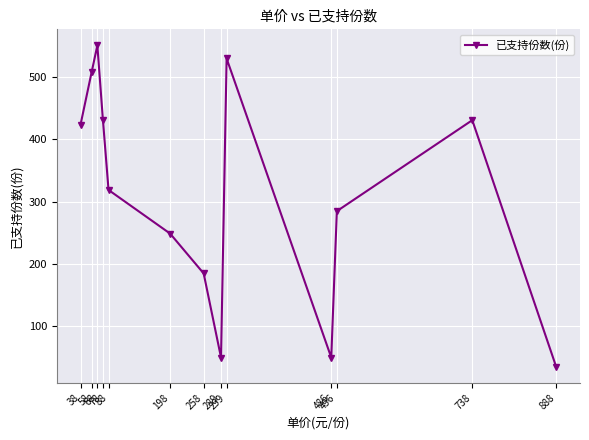

Which has a higher value, 496 or 258?

496